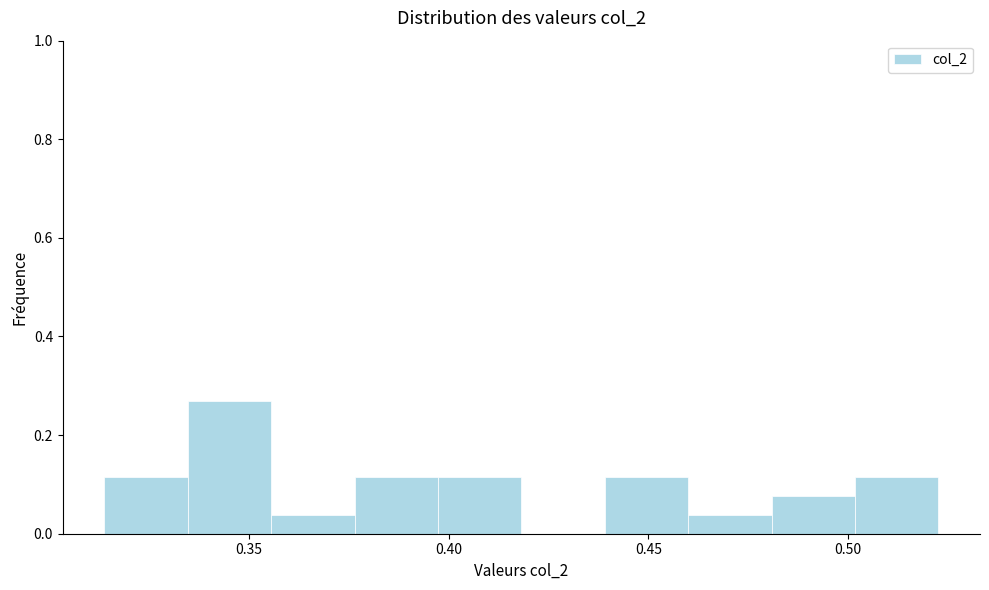

Reading left to right, transcribe this chart: for each bar, give the range it covers on the x-axis and its height. Neither the bar edges nor the heights are printed on the chart, so give them approximately, as read against the axes.

0.315 to 0.335: 0.12
0.335 to 0.355: 0.26
0.355 to 0.375: 0.04
0.375 to 0.395: 0.12
0.395 to 0.420: 0.12
0.420 to 0.440: 0
0.440 to 0.460: 0.12
0.460 to 0.480: 0.04
0.480 to 0.500: 0.08
0.500 to 0.525: 0.12